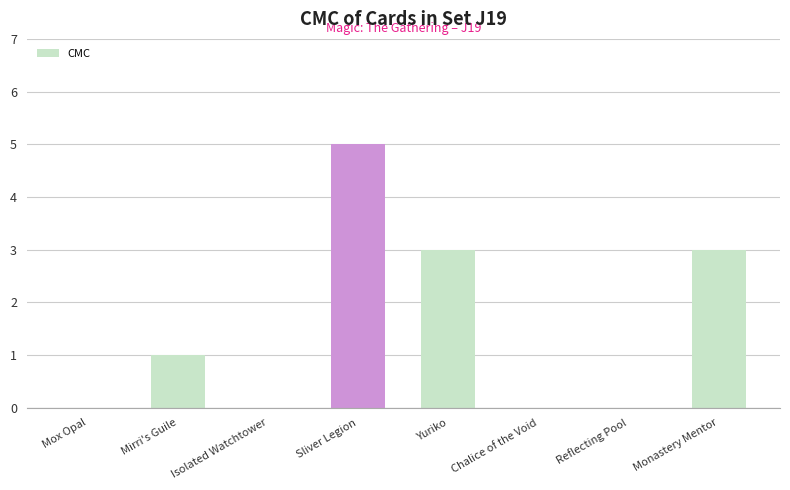

At which category does the chart reach its peak across all series?

Sliver Legion